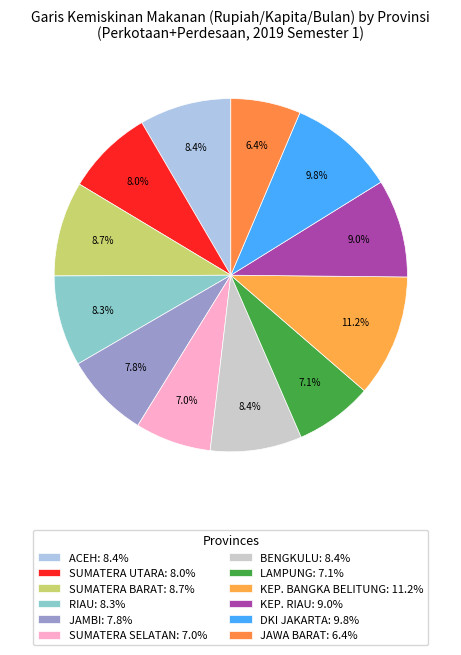

Rank the categories by value from lowest to highest.

JAWA BARAT, SUMATERA SELATAN, LAMPUNG, JAMBI, SUMATERA UTARA, RIAU, BENGKULU, ACEH, SUMATERA BARAT, KEP. RIAU, DKI JAKARTA, KEP. BANGKA BELITUNG